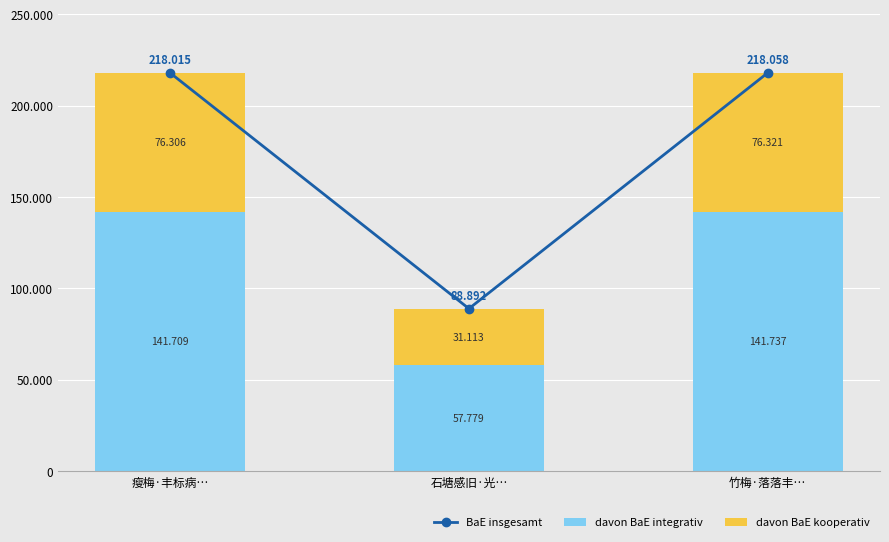

Reading left to right, list all the values displayed in this chart.

BaE insgesamt: 瘦梅·丰标病…=218015	石塘感旧·光…=88892	竹梅·落落丰…=218058
davon BaE integrativ: 瘦梅·丰标病…=141709	石塘感旧·光…=57779	竹梅·落落丰…=141737
davon BaE kooperativ: 瘦梅·丰标病…=76306	石塘感旧·光…=31113	竹梅·落落丰…=76321